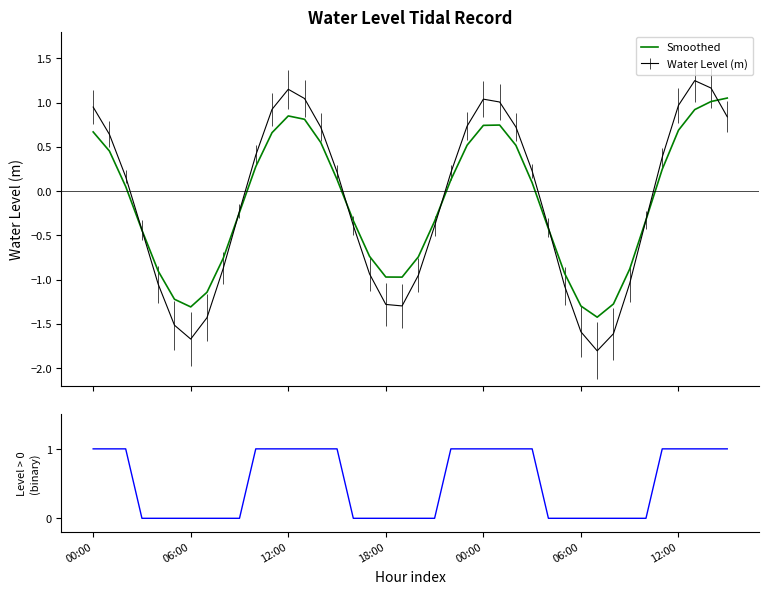

How many values in Smoothed are above zero?

20